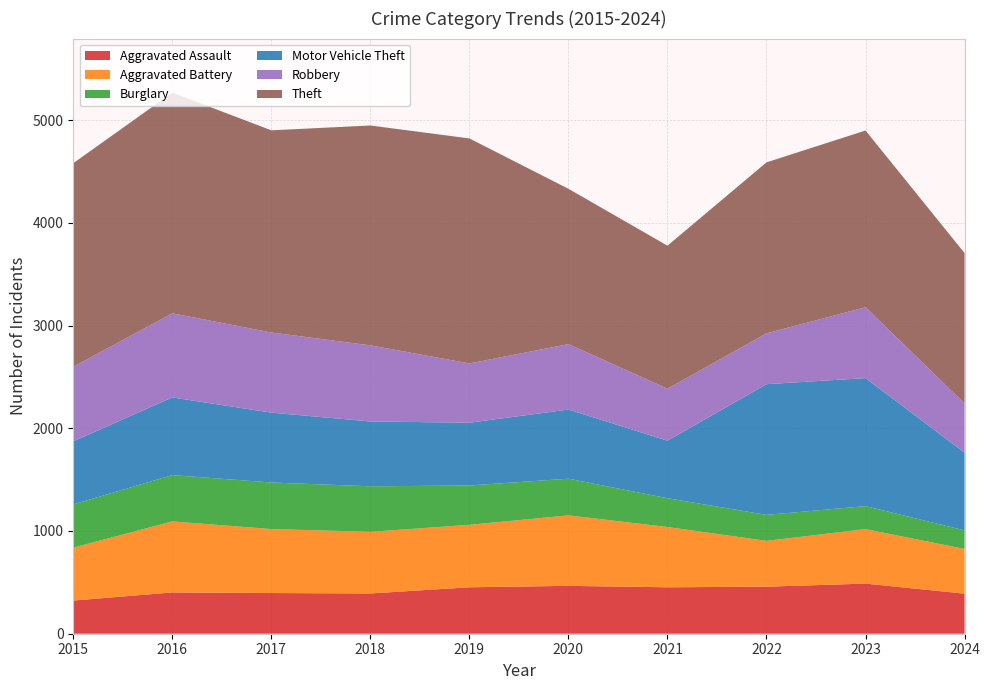

Reading right to left, transcribe all the data shown in this chart.

Aggravated Assault: 390	488	458	452	466	452	392	396	402	323
Aggravated Battery: 435	530	446	587	686	608	600	623	691	515
Burglary: 181	224	253	280	357	383	443	453	451	421
Motor Vehicle Theft: 756	1246	1272	560	673	611	631	680	756	614
Robbery: 479	690	495	506	637	577	741	780	819	726
Theft: 1464	1720	1664	1392	1512	2190	2140	1968	2148	1981